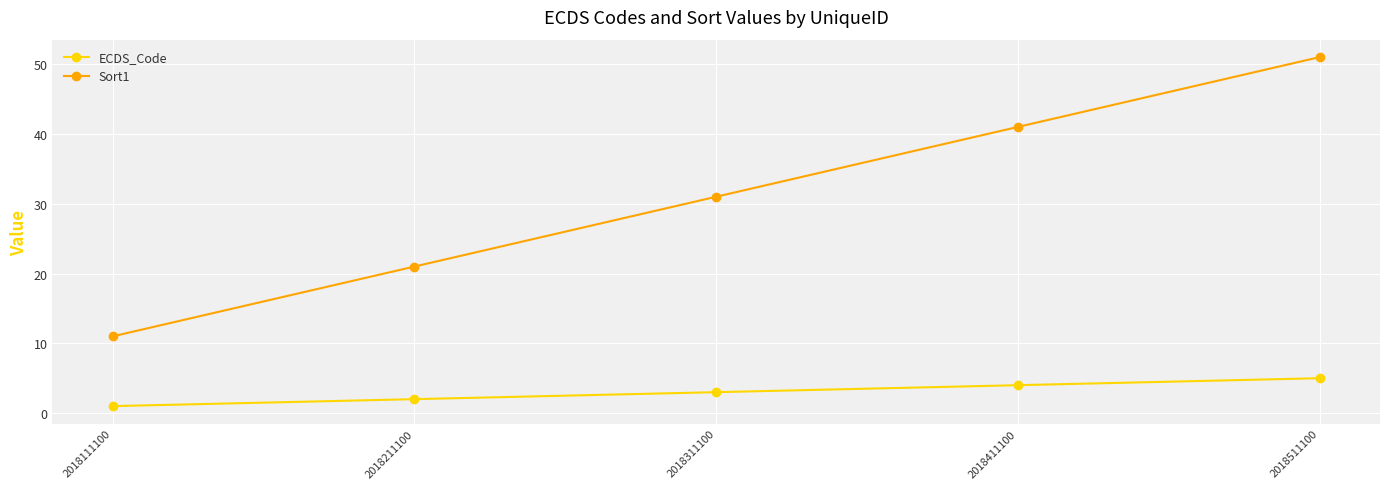

What is the difference between the second highest and minimum values in the Sort1 series?

30